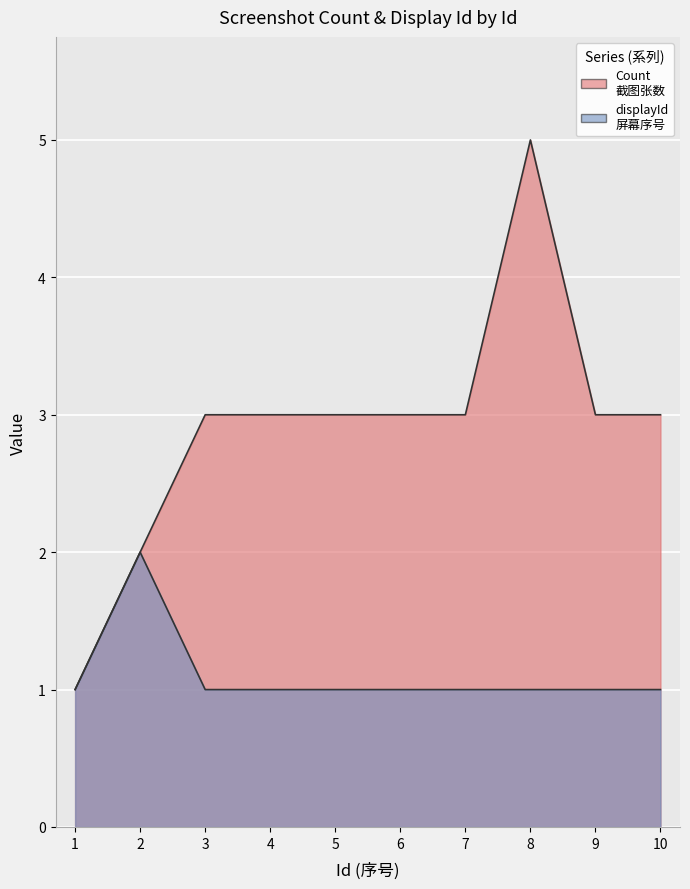

At which category does the chart reach its peak across all series?

8